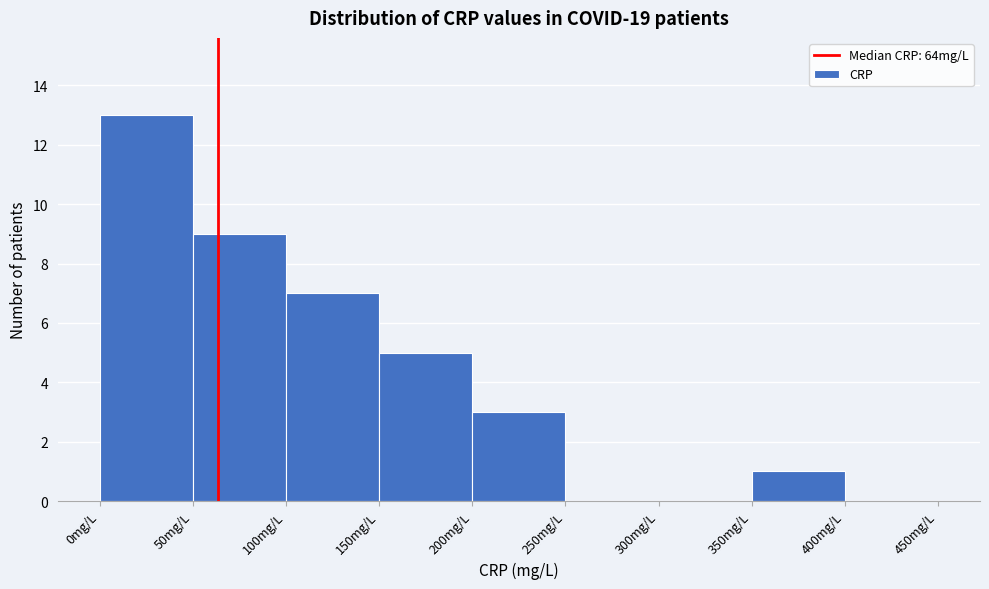

Reading left to right, list every bar in this chart as the range it spans on the x-axis followed by its height. The values are not printed on the chart, so give them approximately, as read against the axis.

0 to 50: 13
50 to 100: 9
100 to 150: 7
150 to 200: 5
200 to 250: 3
250 to 300: 0
300 to 350: 0
350 to 400: 1
400 to 450: 0